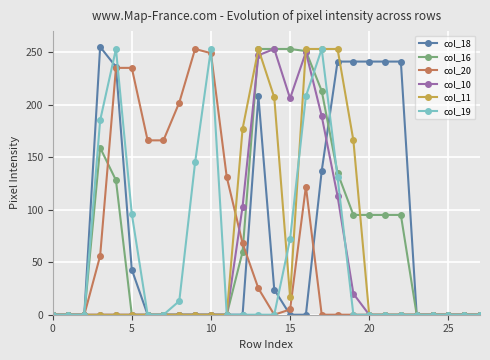

At how many categories does at least one series exceed 53?

20